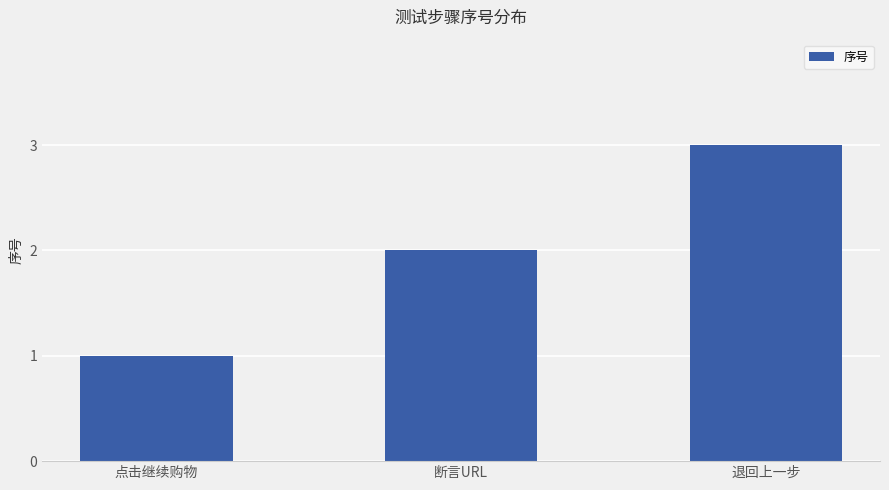

What is the sum of the values at 退回上一步 and 点击继续购物?

4